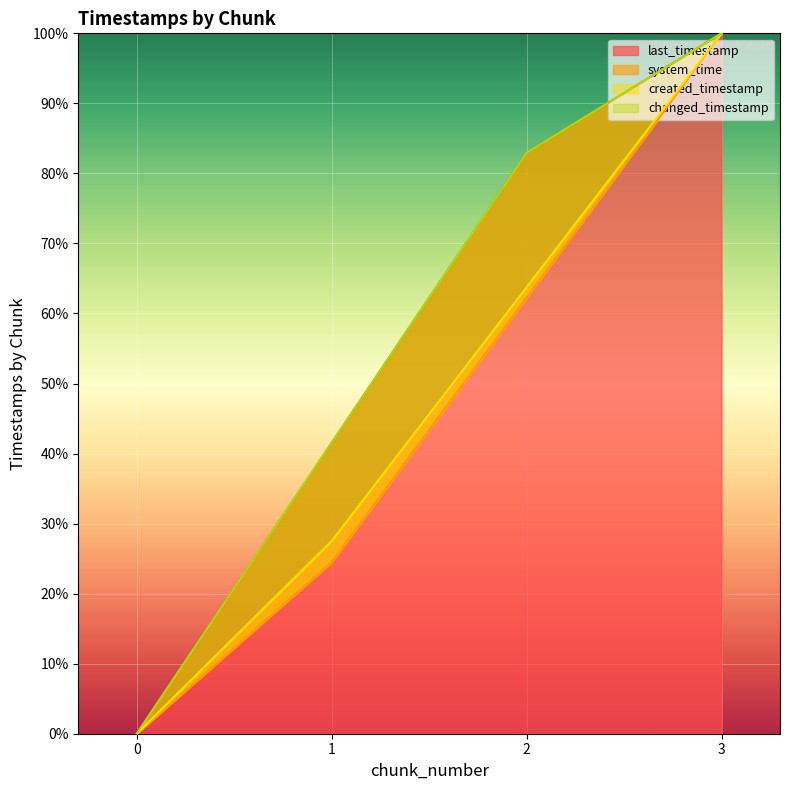

Is the value of last_timestamp at 0 greater than the value of system_time at 0?

No